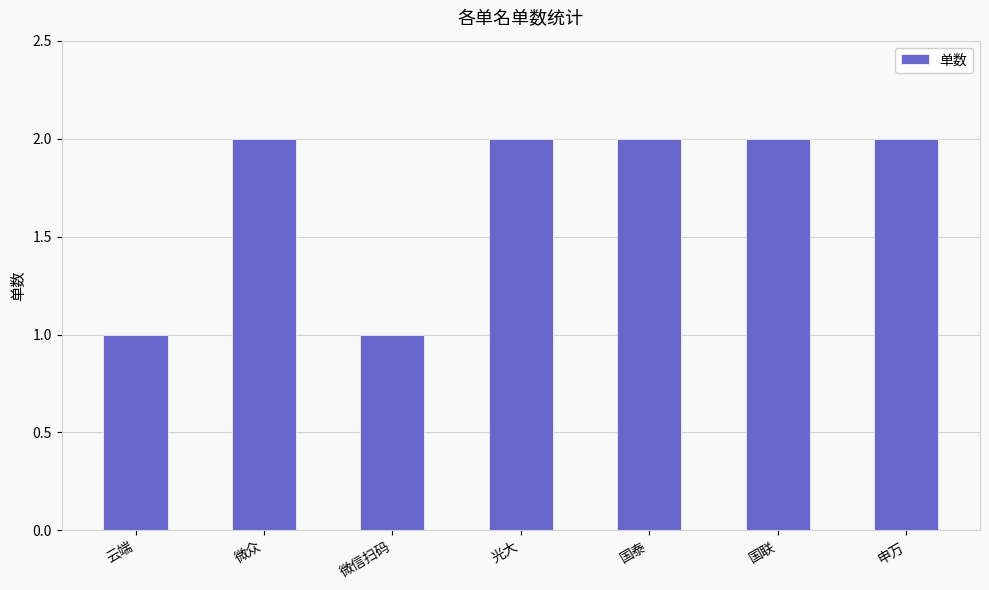

Reading left to right, transcribe all the data shown in this chart.

1	2	1	2	2	2	2